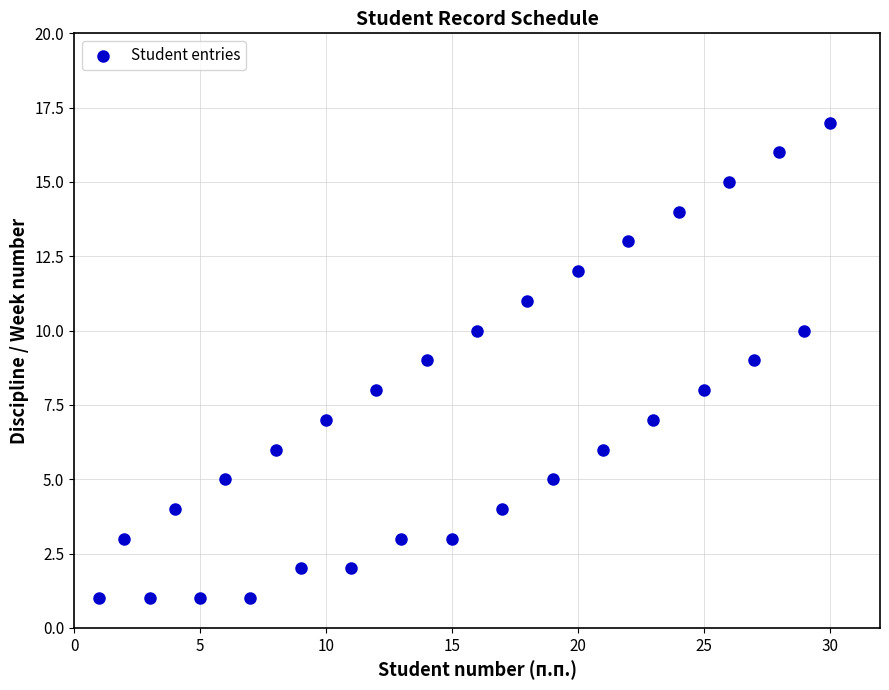

What is the range of X values (max minus min)?

29